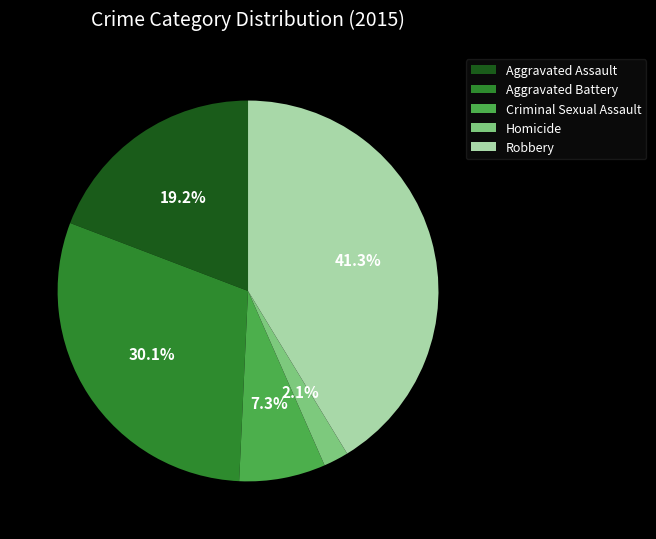

To the nearest percent, what is the combined percentage of Aggravated Battery and Aggravated Assault?

49%